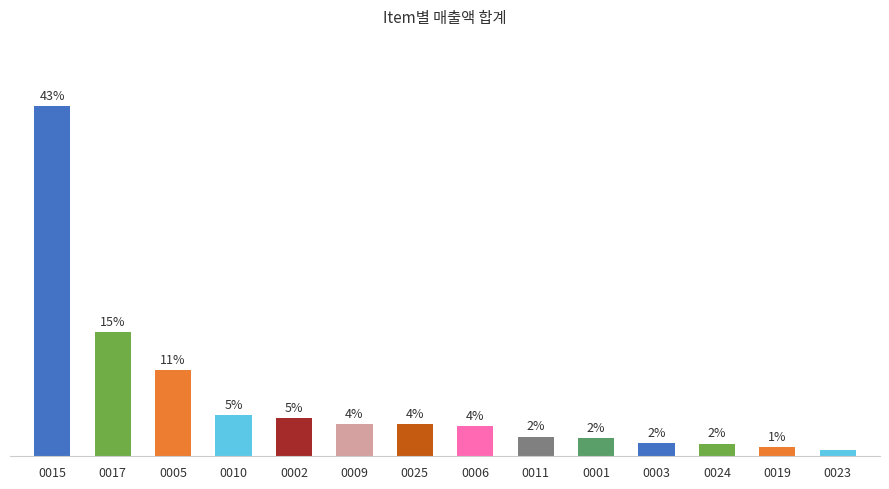

List the labels in order of value, smallest first.

0023, 0019, 0024, 0003, 0001, 0011, 0006, 0009, 0025, 0002, 0010, 0005, 0017, 0015